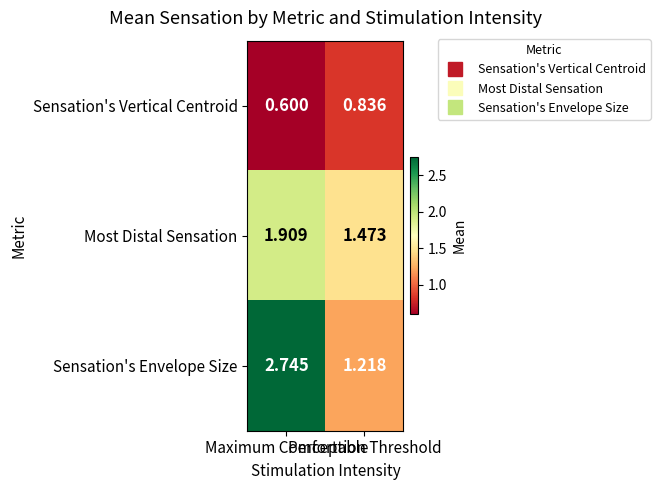

What is the total value across all series at Maximum Comfortable?

5.3